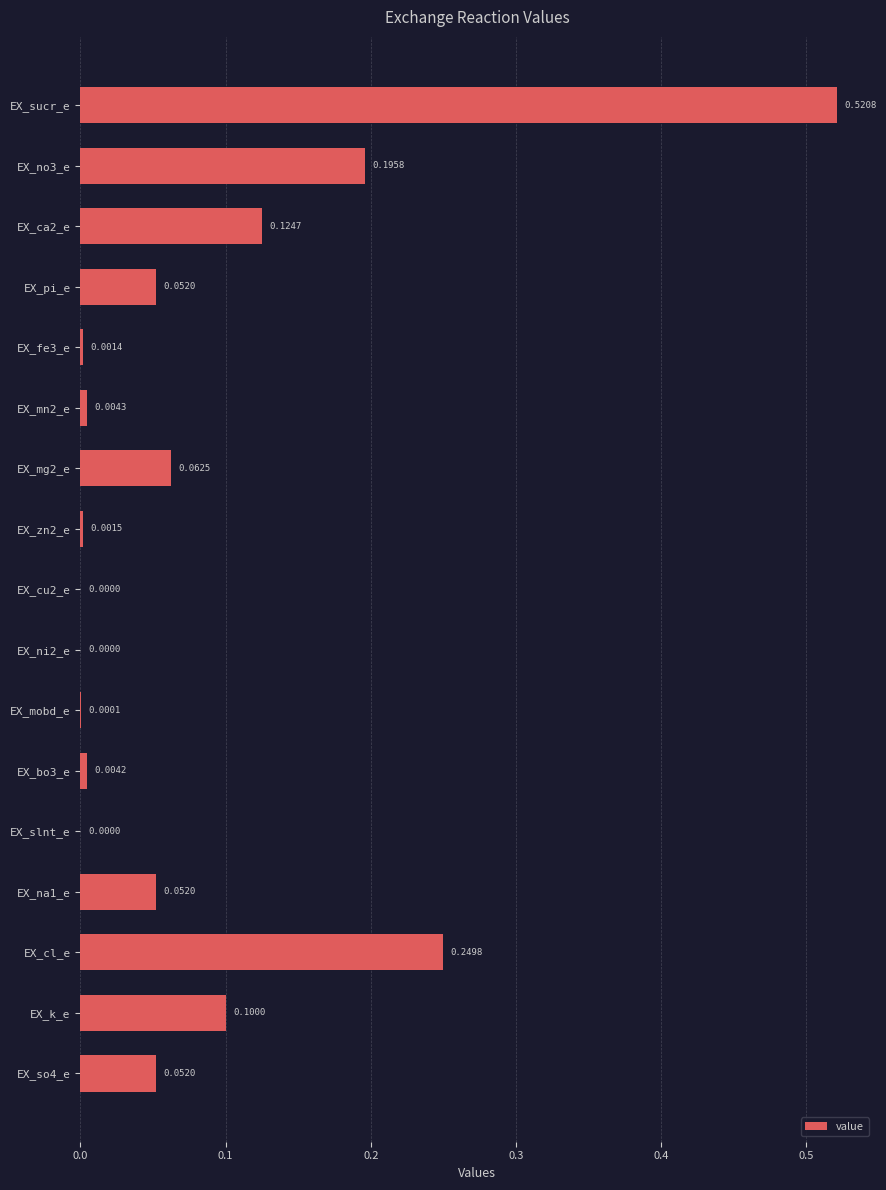

What is the sum of the values at EX_sucr_e and EX_mg2_e?

0.6